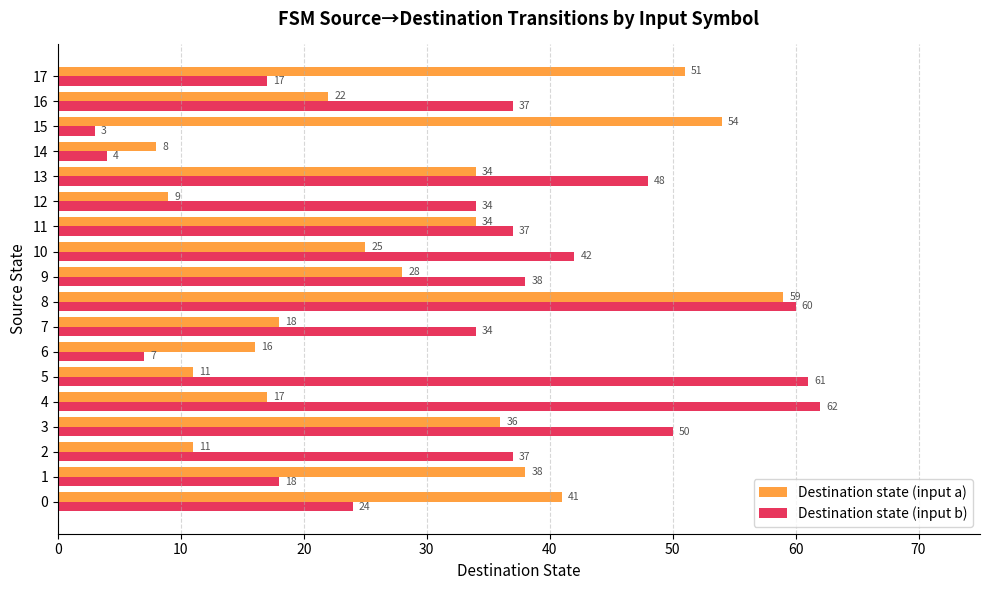

Is the value of Destination state (input b) at 12 greater than the value of Destination state (input a) at 6?

Yes